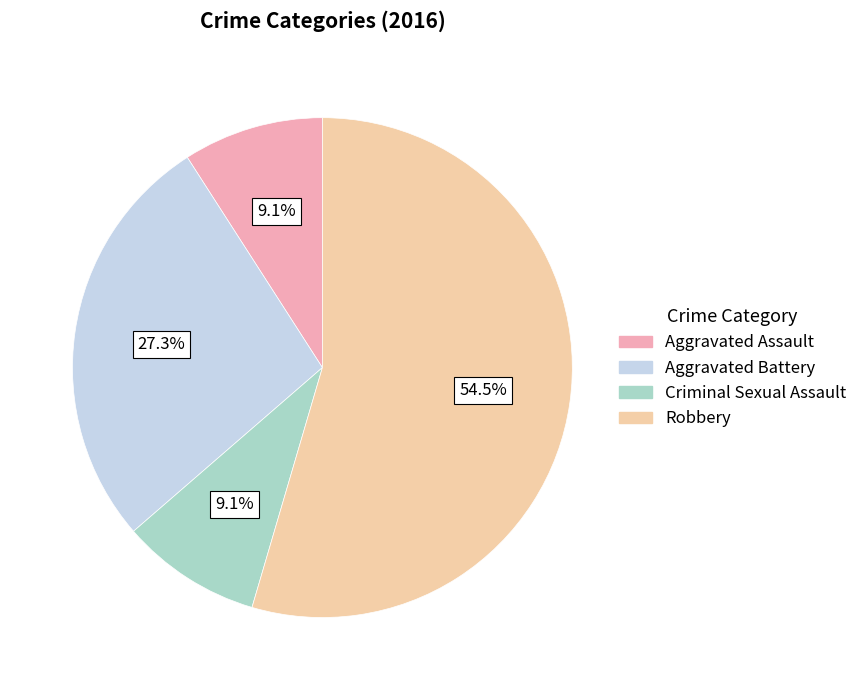

Does Criminal Sexual Assault represent more than half of the total?

No